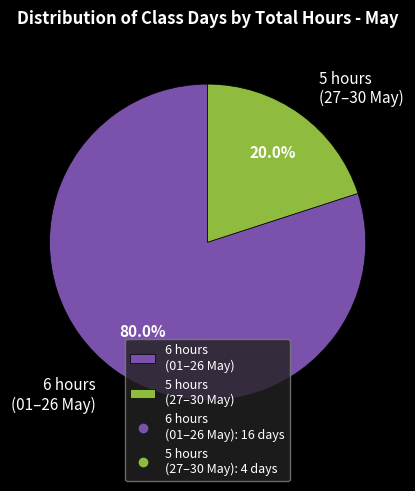

What is the largest slice in the pie chart?

6 hours (01–26 May)